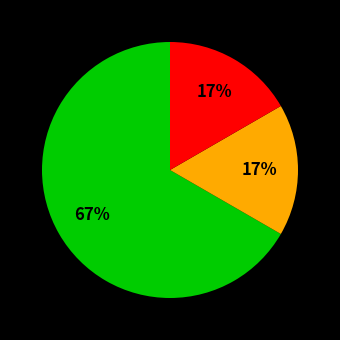

To the nearest percent, what is the average slice percentage?

33%